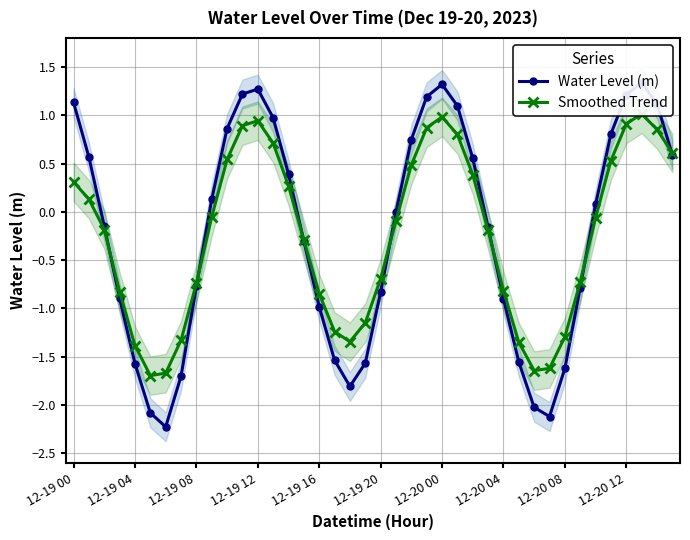

What is the spread (max minus min) of values at 12-19 04?

0.2